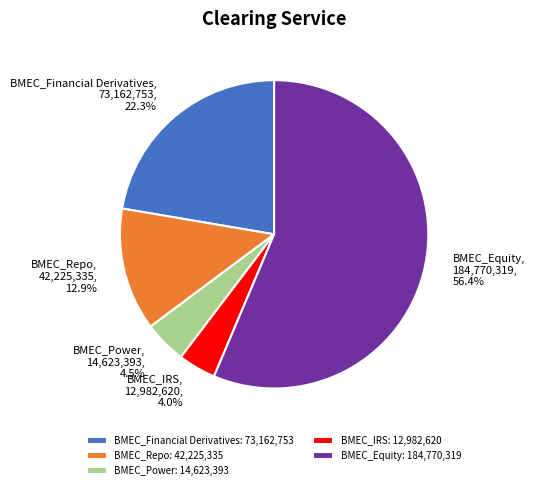

Which has a higher value, BMEC_Equity or BMEC_Financial Derivatives?

BMEC_Equity